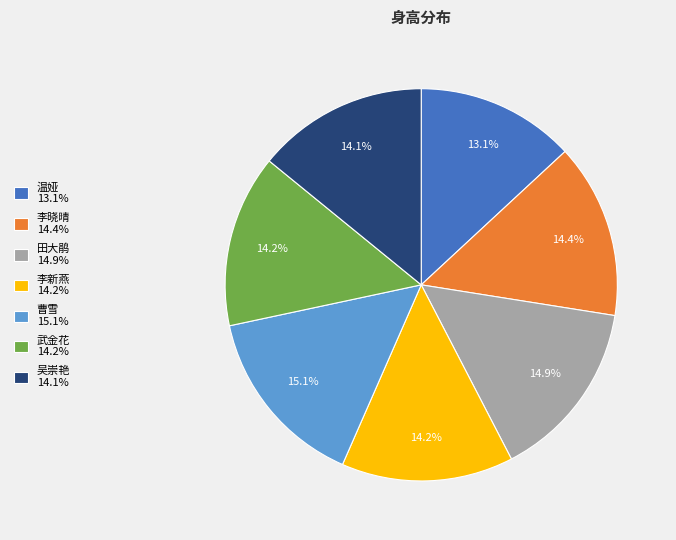

Is there any slice that represents more than half of the pie?

No